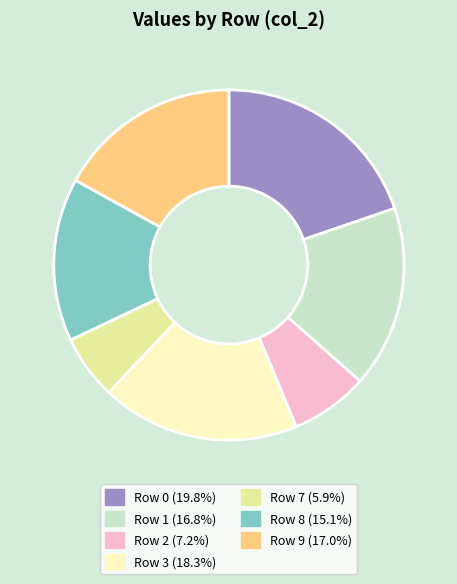

Is there a majority slice in this chart?

No